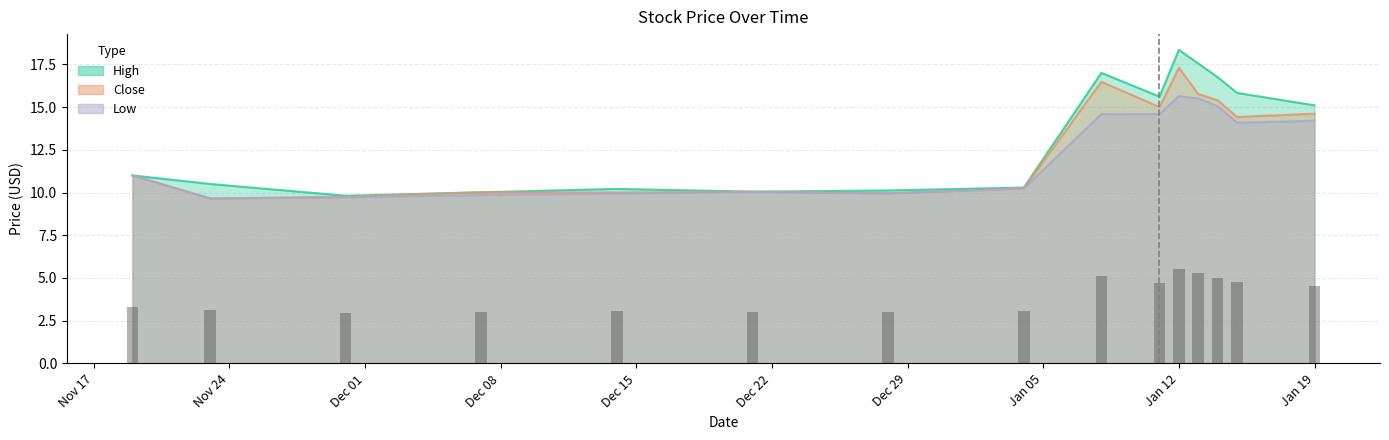

How many data points in Low are less than 11?

7